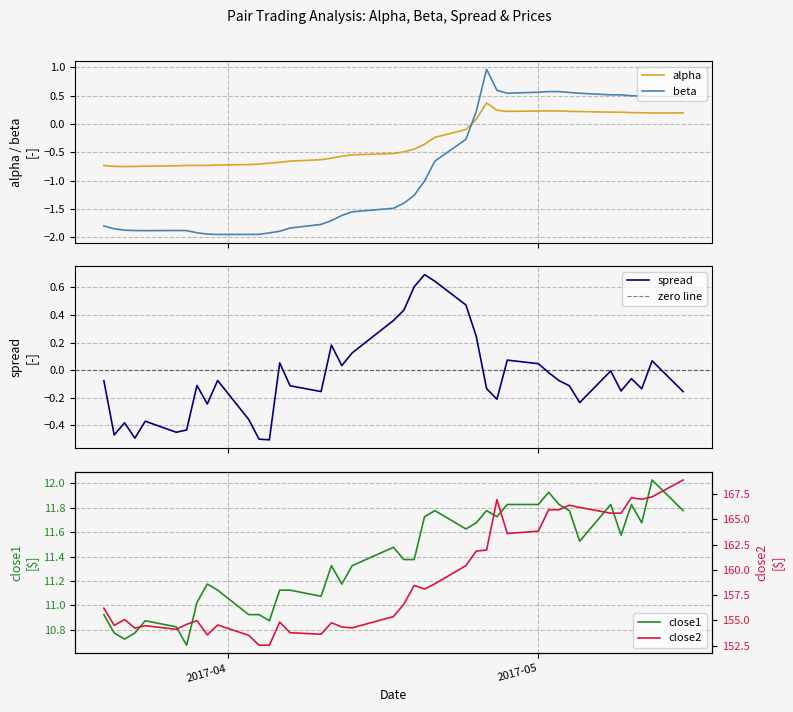

How many times do alpha and beta cross each other?

1